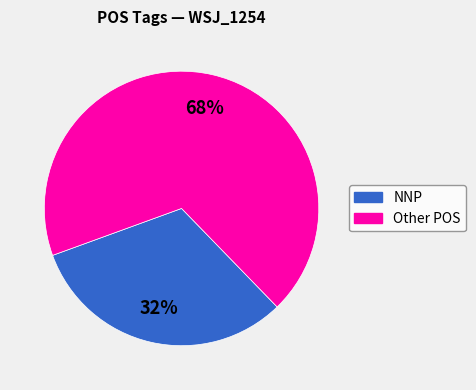

Does any single category account for the majority?

Yes